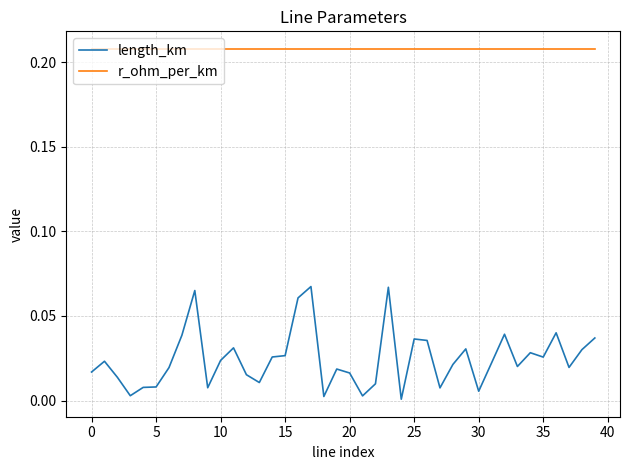

Which series has the largest range (max minus min)?

length_km